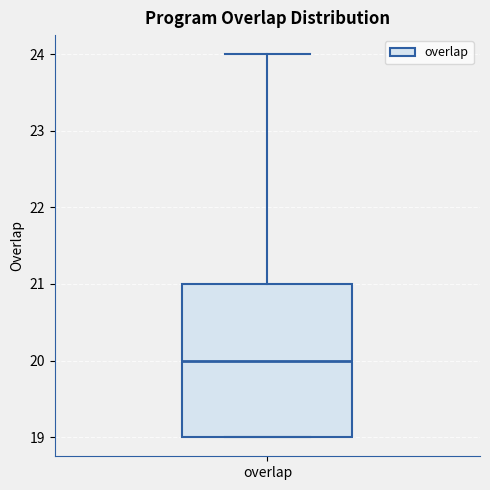

Read this box plot against the y-axis: the position of the median line, the range covered by the box, and the ends of both whiskers. The values are not printed on the chart, so give them approximately, as read against the axis.

median 20, box 19 to 21, whiskers 19 to 24